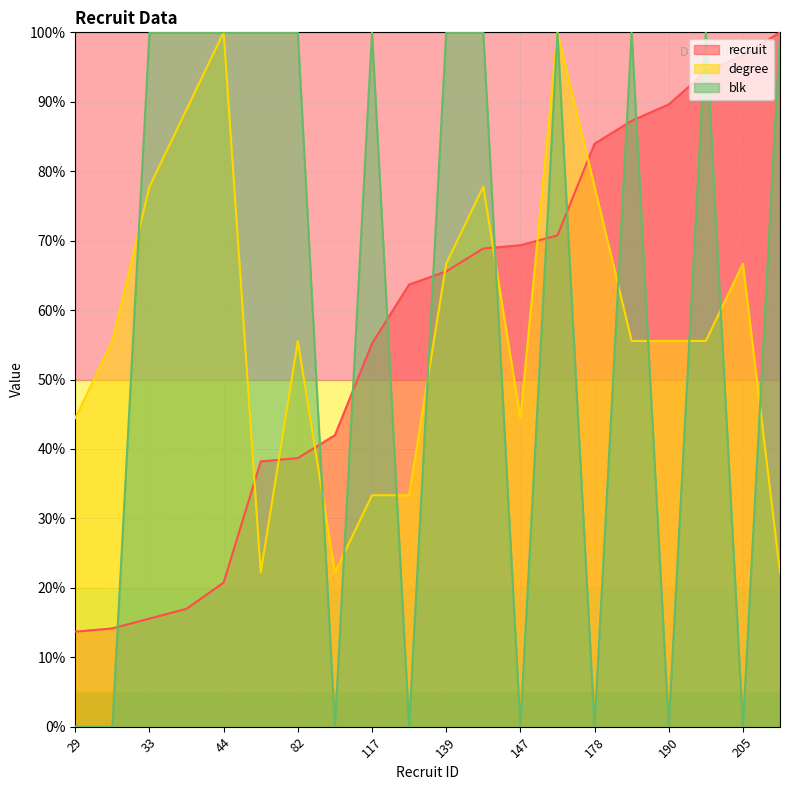

The value of degree at 30 is 55.6. True or false?

True